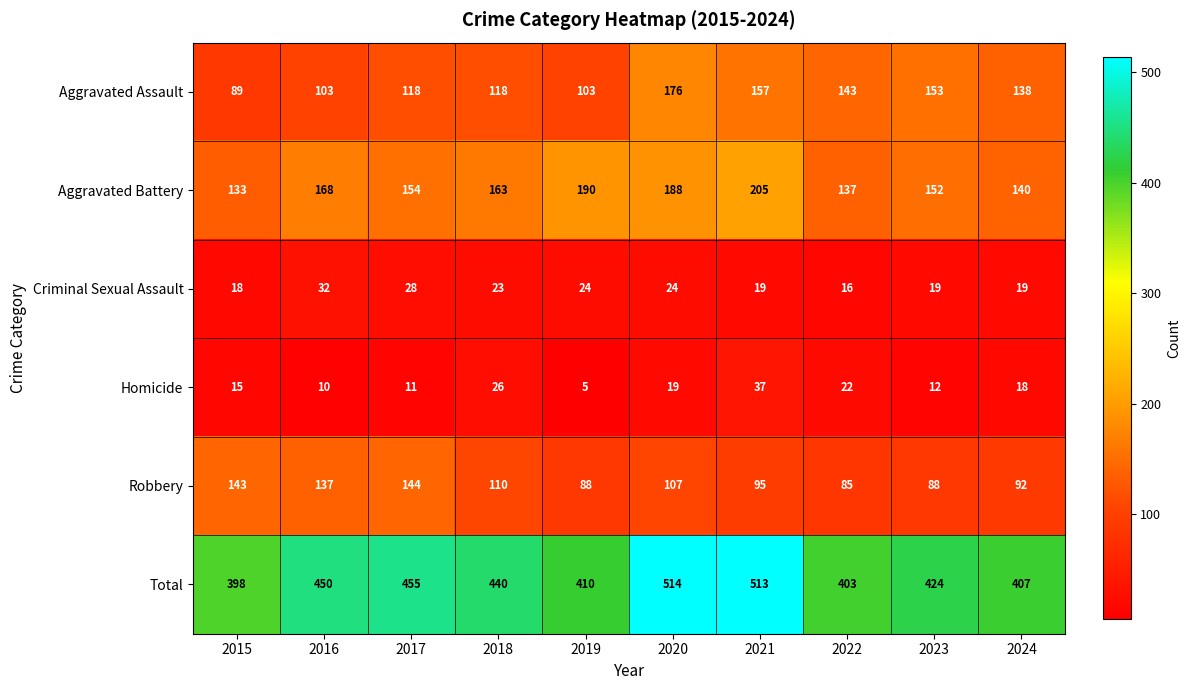

At how many categories does at least one series exceed 112?

10